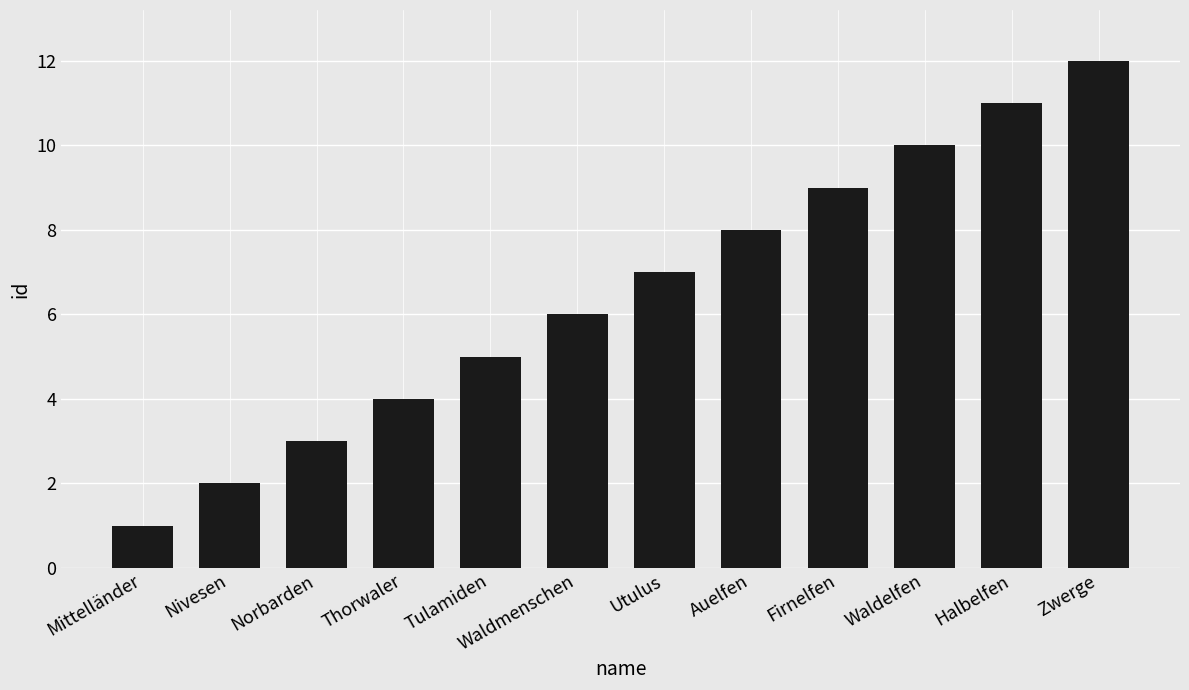

List the labels in order of value, largest first.

Zwerge, Halbelfen, Waldelfen, Firnelfen, Auelfen, Utulus, Waldmenschen, Tulamiden, Thorwaler, Norbarden, Nivesen, Mittelländer